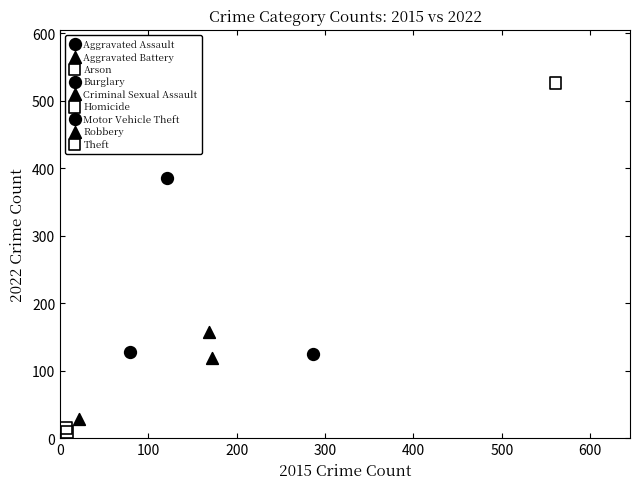

What are all the series names shown in the legend?

Aggravated Assault, Aggravated Battery, Arson, Burglary, Criminal Sexual Assault, Homicide, Motor Vehicle Theft, Robbery, Theft